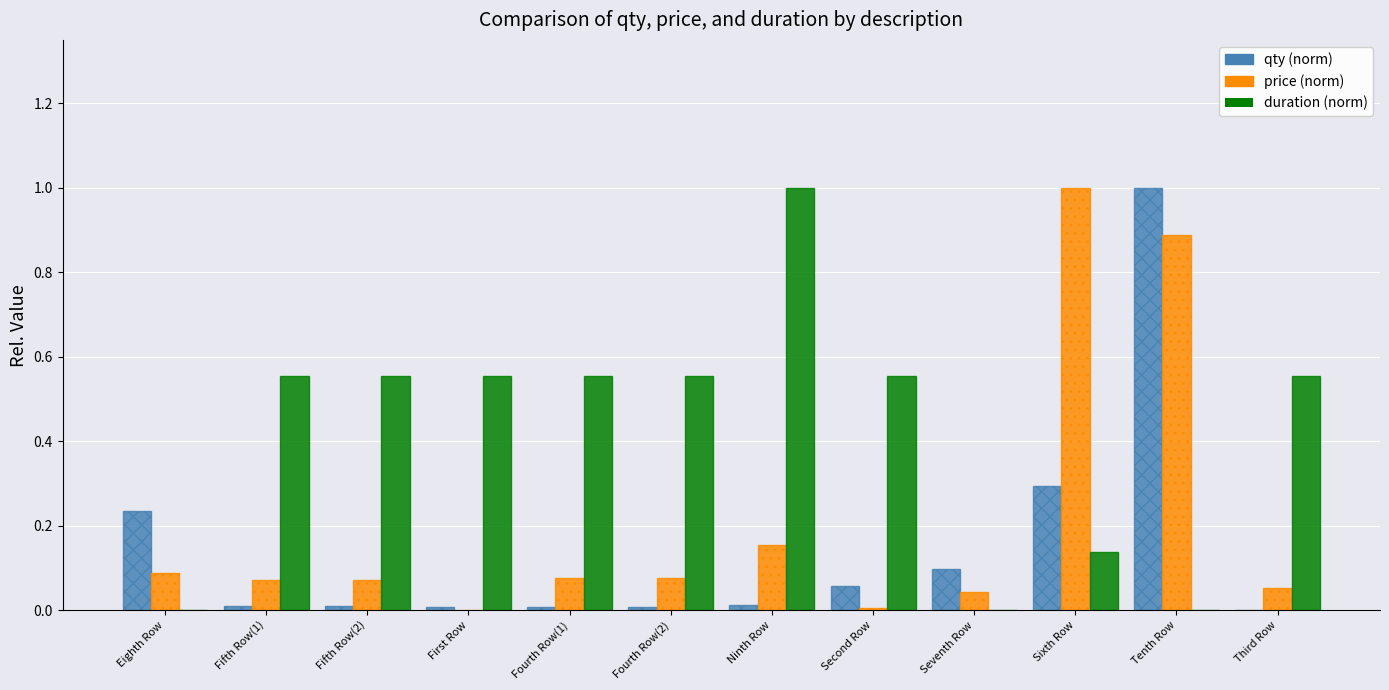

What is the greatest value displayed?

1.0